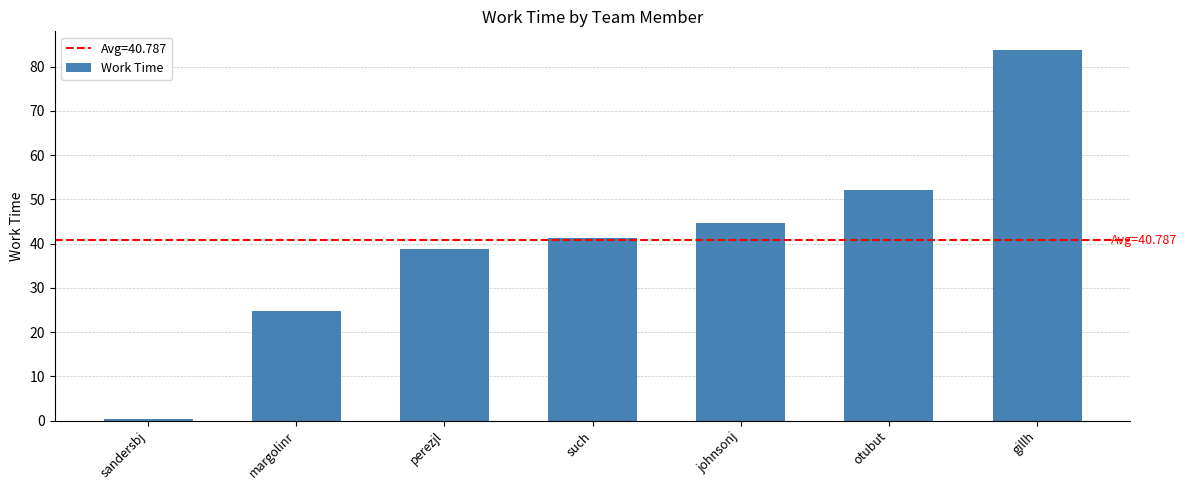

The chart shows a value of 24.8 at margolinr. True or false?

True